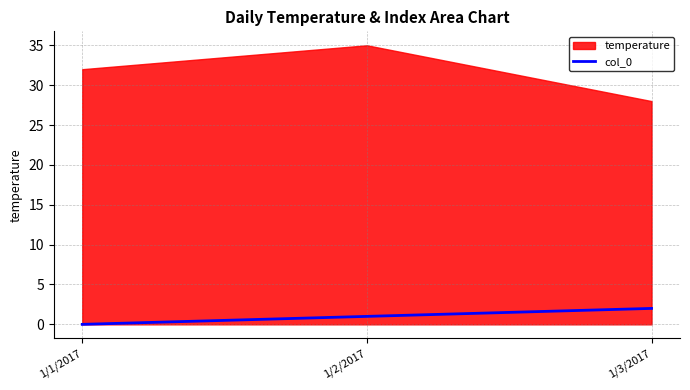

How many values exceed 1?

1